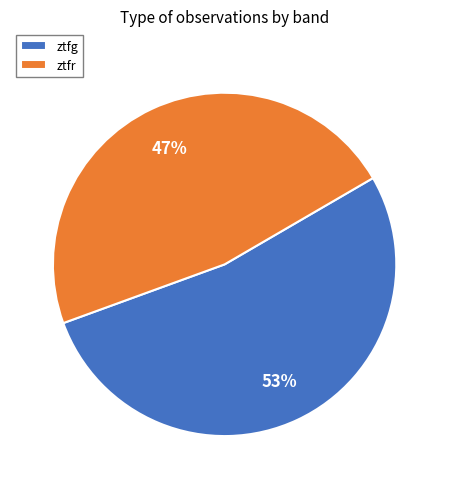

Rank the categories by value from highest to lowest.

ztfg, ztfr